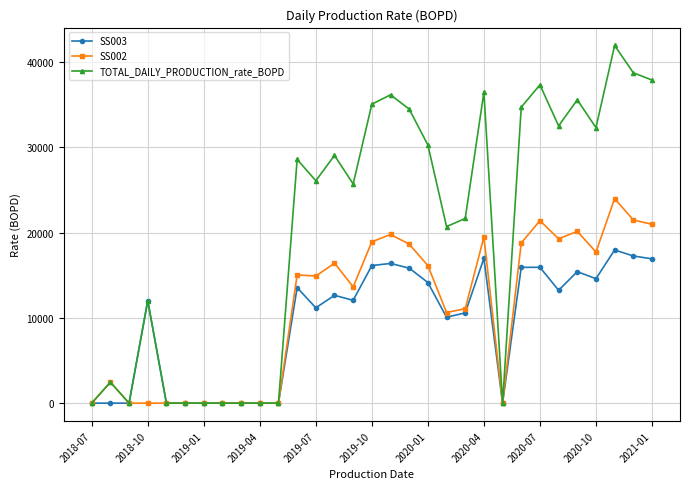

Rank the series by their average value, from highest to lowest.

TOTAL_DAILY_PRODUCTION_rate_BOPD, SS002, SS003